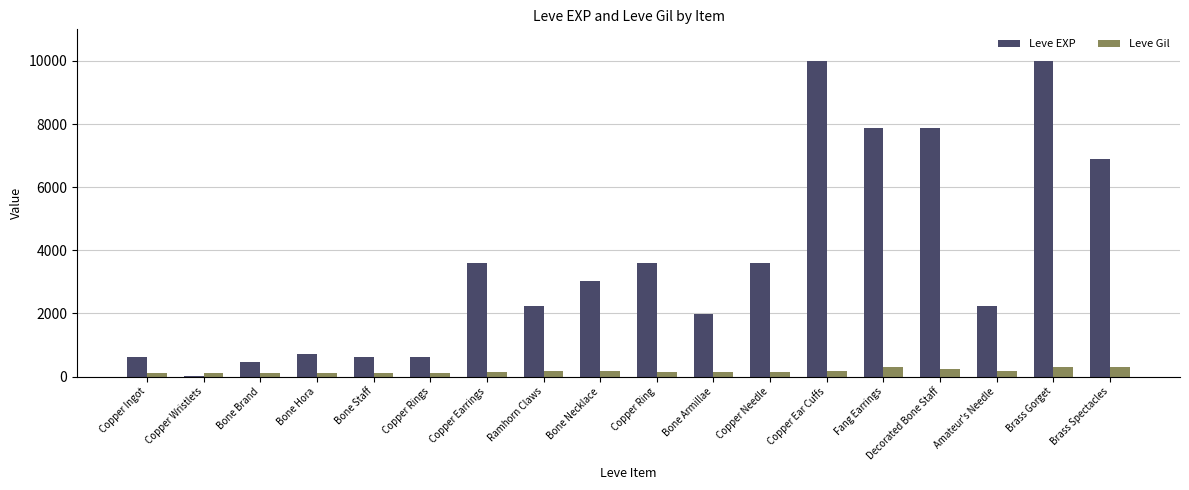

What is the sum of the Leve Gil values at Bone Armillae and Fang Earrings?

428